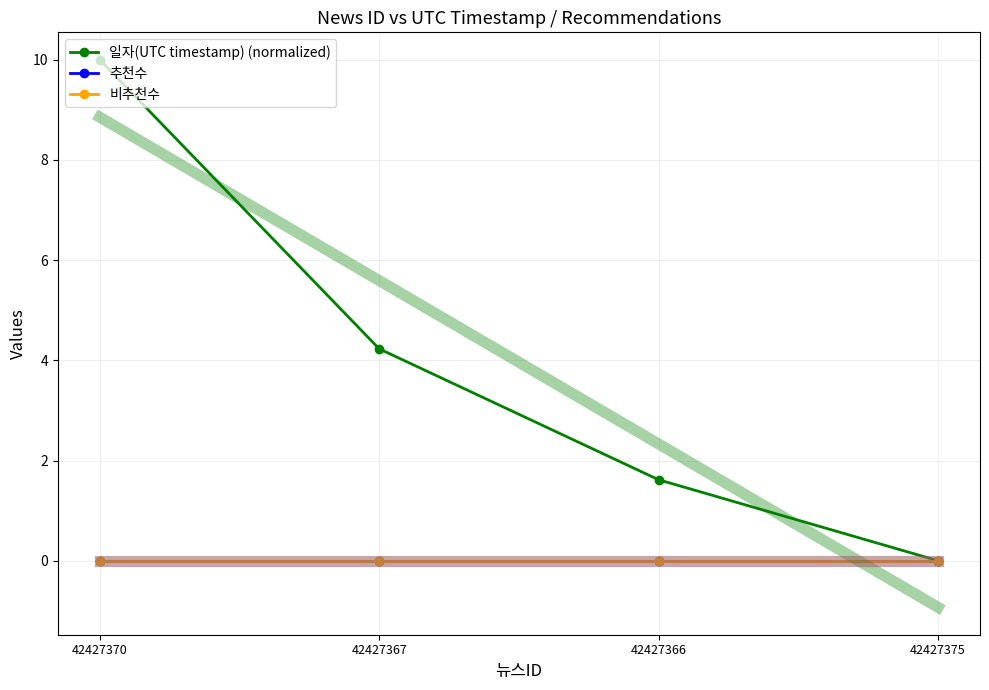

At 42427370, list the series in order from smallest to largest.

추천수, 비추천수, 일자(UTC timestamp) (normalized)